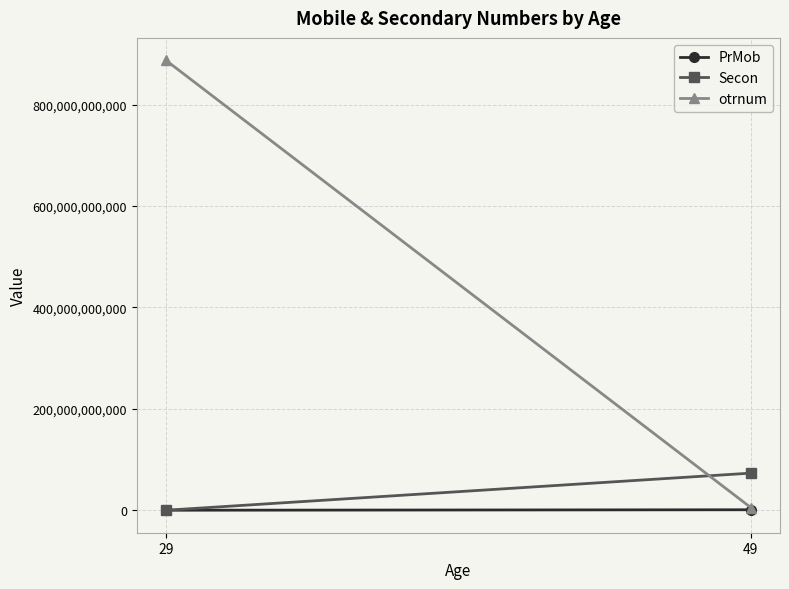

What is the value of the otrnum point at the 1st from the left?

887321457896